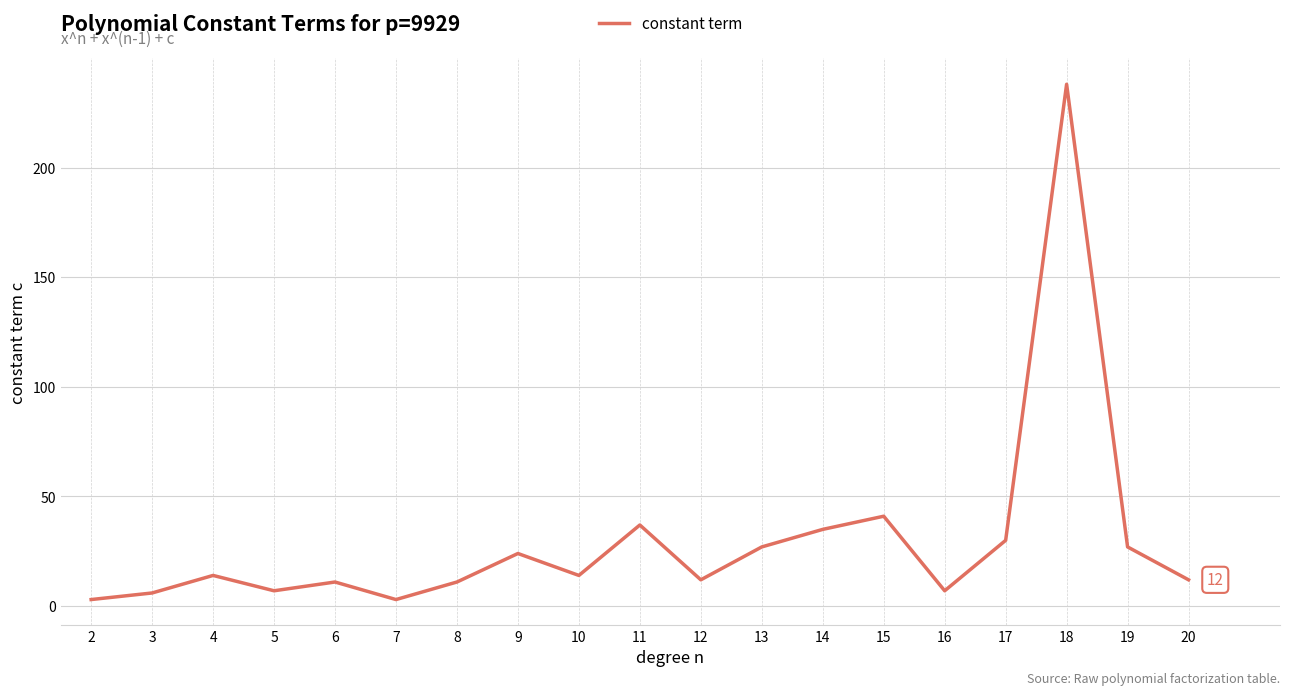

How many distinct data groups are displayed?

1